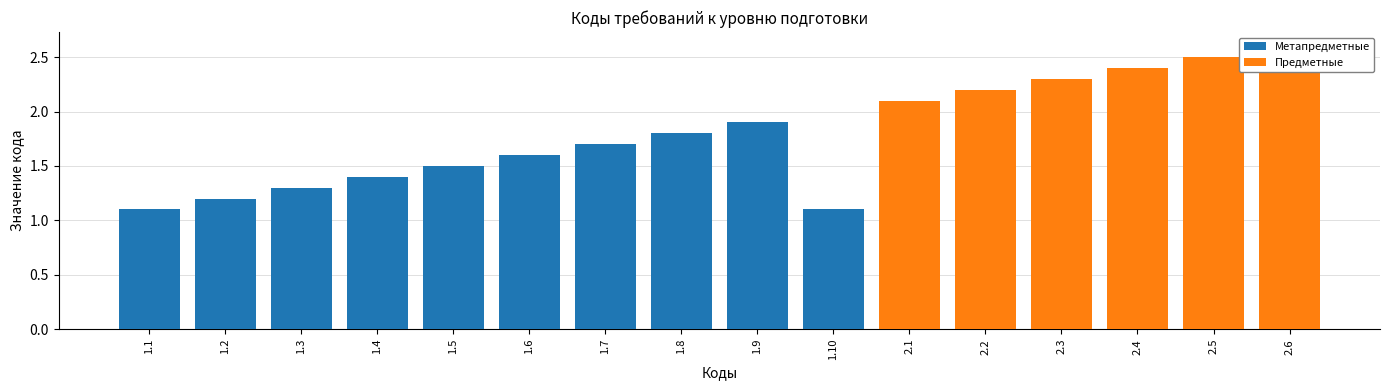

What value does the Метапредметные series have at 1.6?

1.6